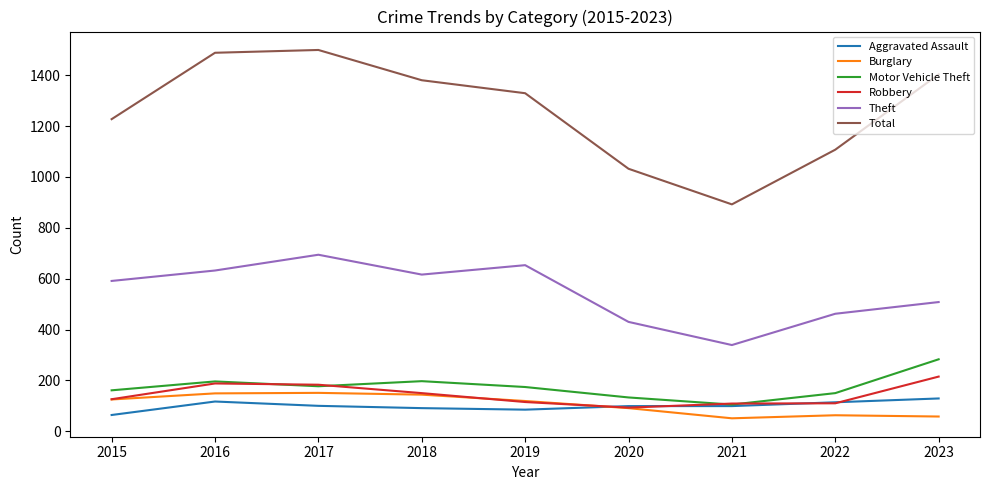

True or false: Aggravated Assault and Theft intersect in this chart.

False